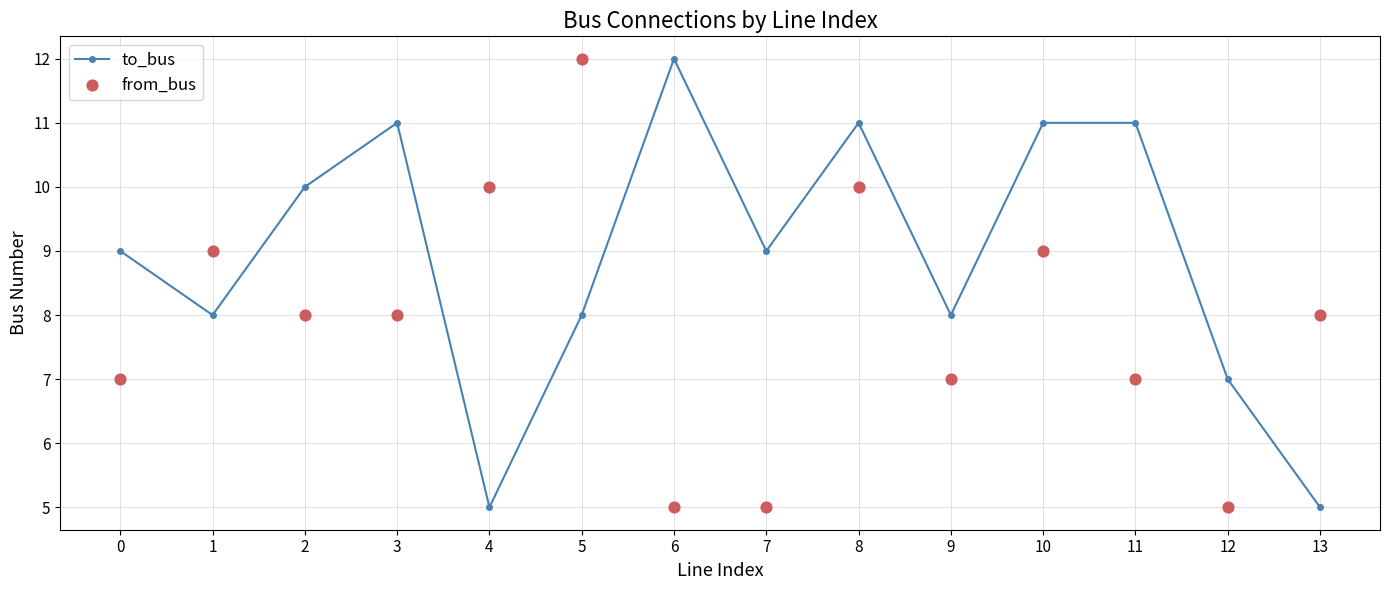

At which category is the sum across all series the highest?

8